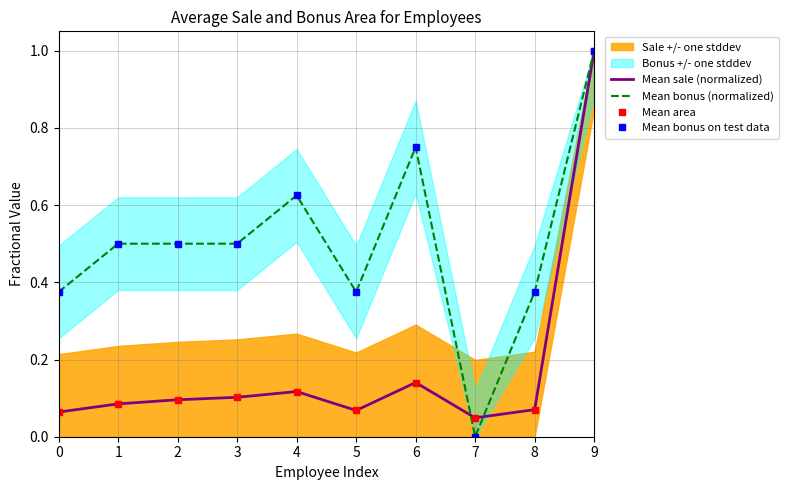

Between 3 and 0, which is larger?

3